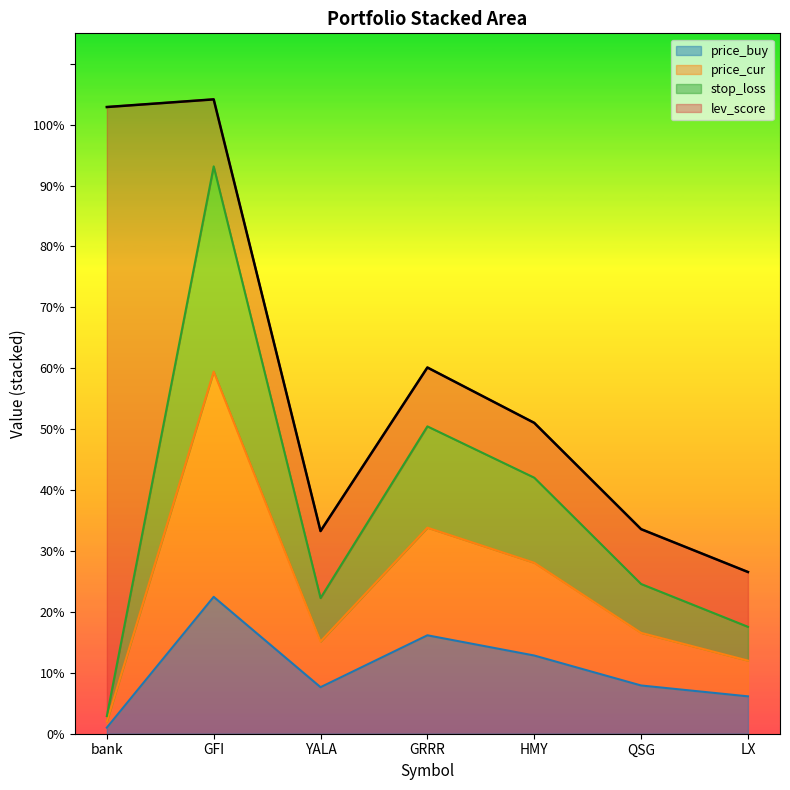

What is the approximate value of price_buy at LX?

6.1